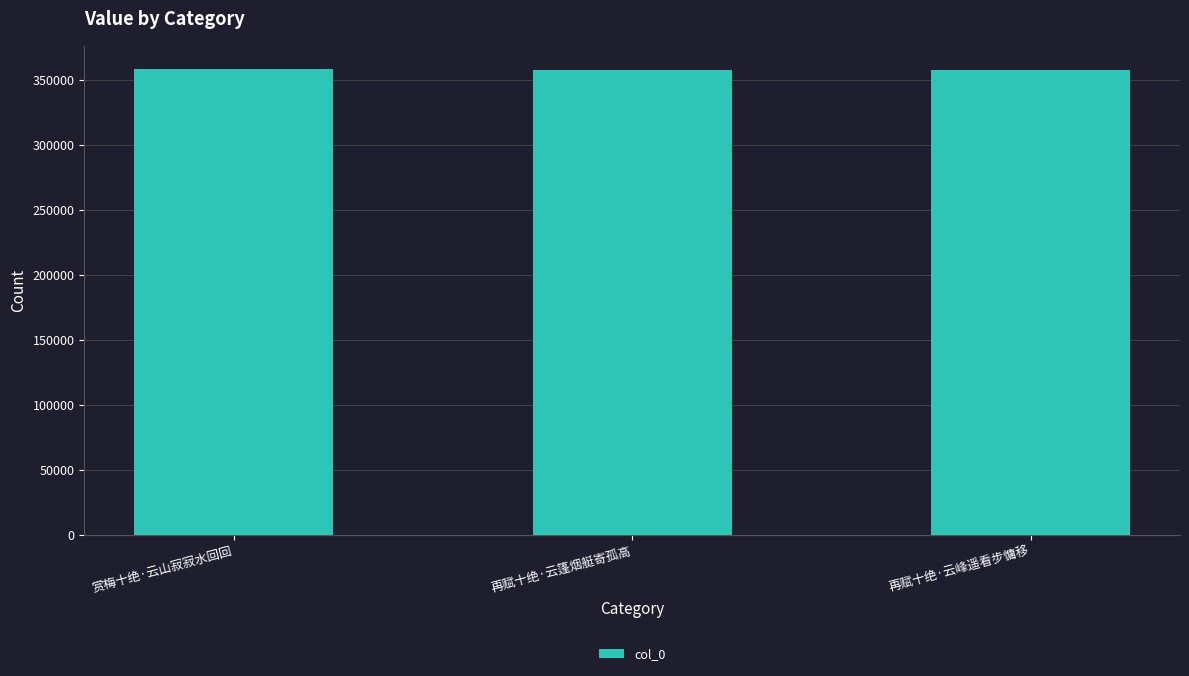

What is the minimum value shown in the chart?

357562